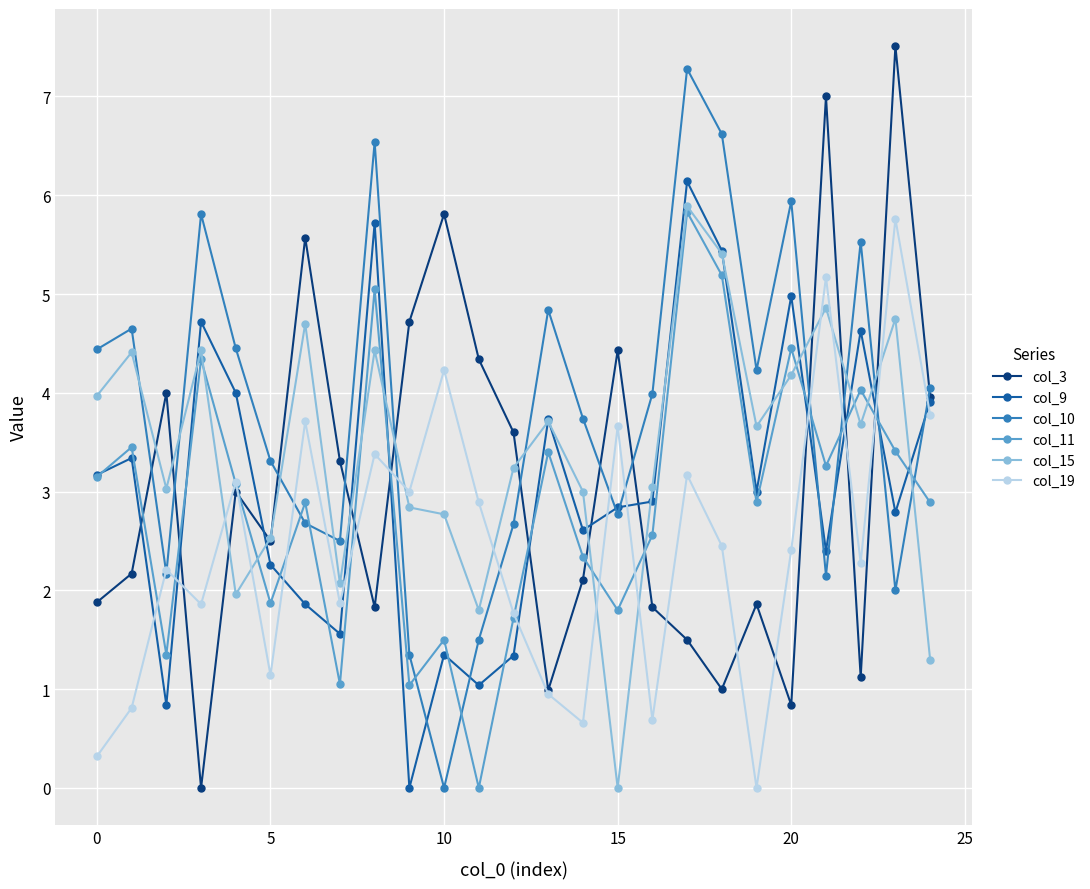

True or false: col_19 and col_15 cross at least once.

True